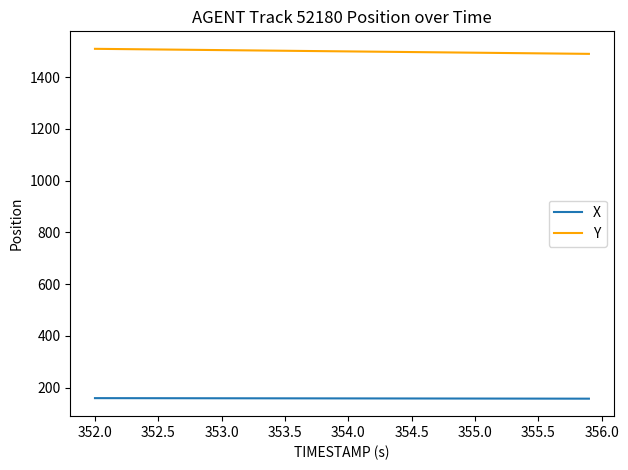

Which series has the largest total across all categories?

Y